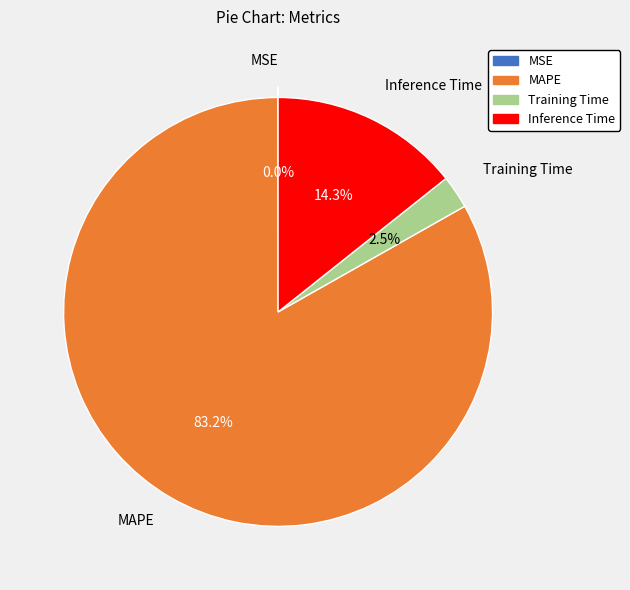

How much of the chart is everything except Inference Time?

85.7%